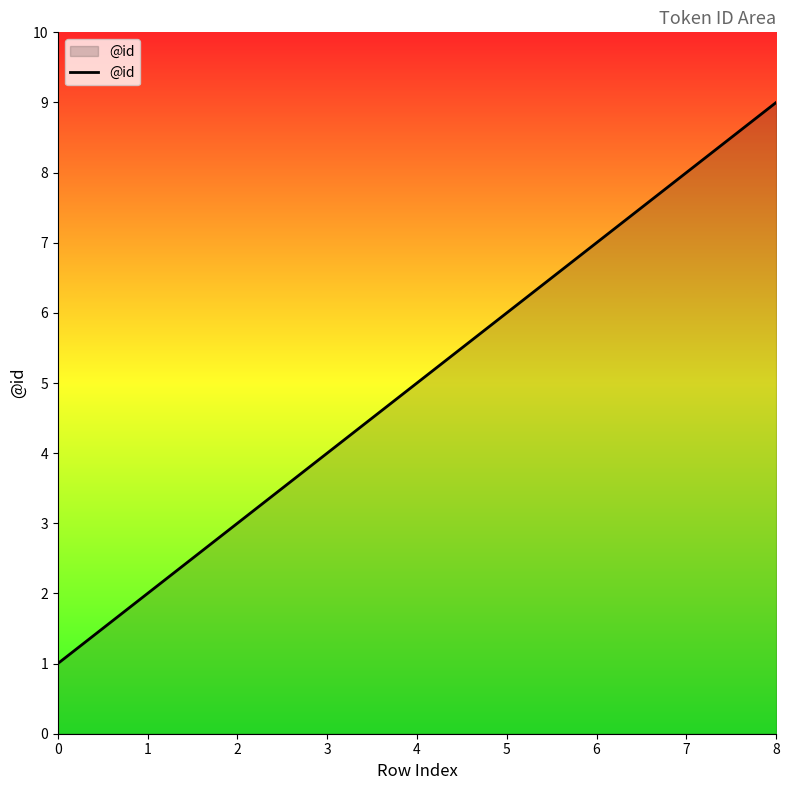

Reading left to right, transcribe all the data shown in this chart.

1	2	3	4	5	6	7	8	9